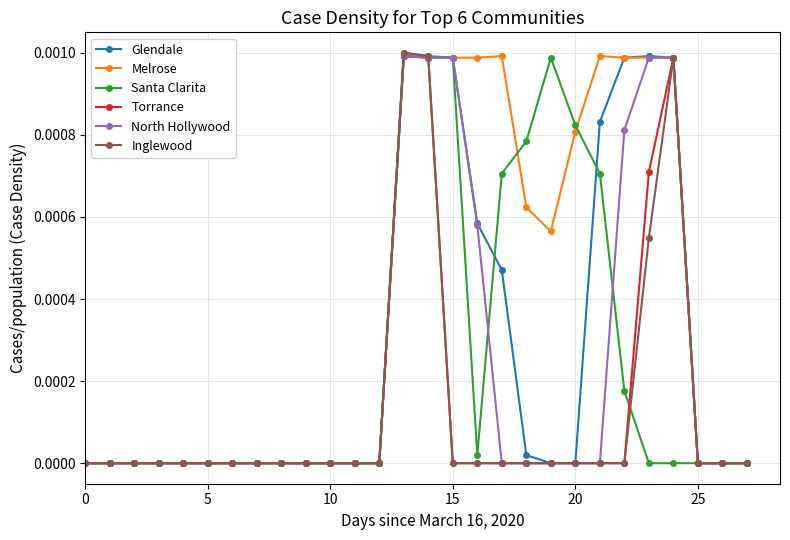

Which series has the largest total across all categories?

Melrose